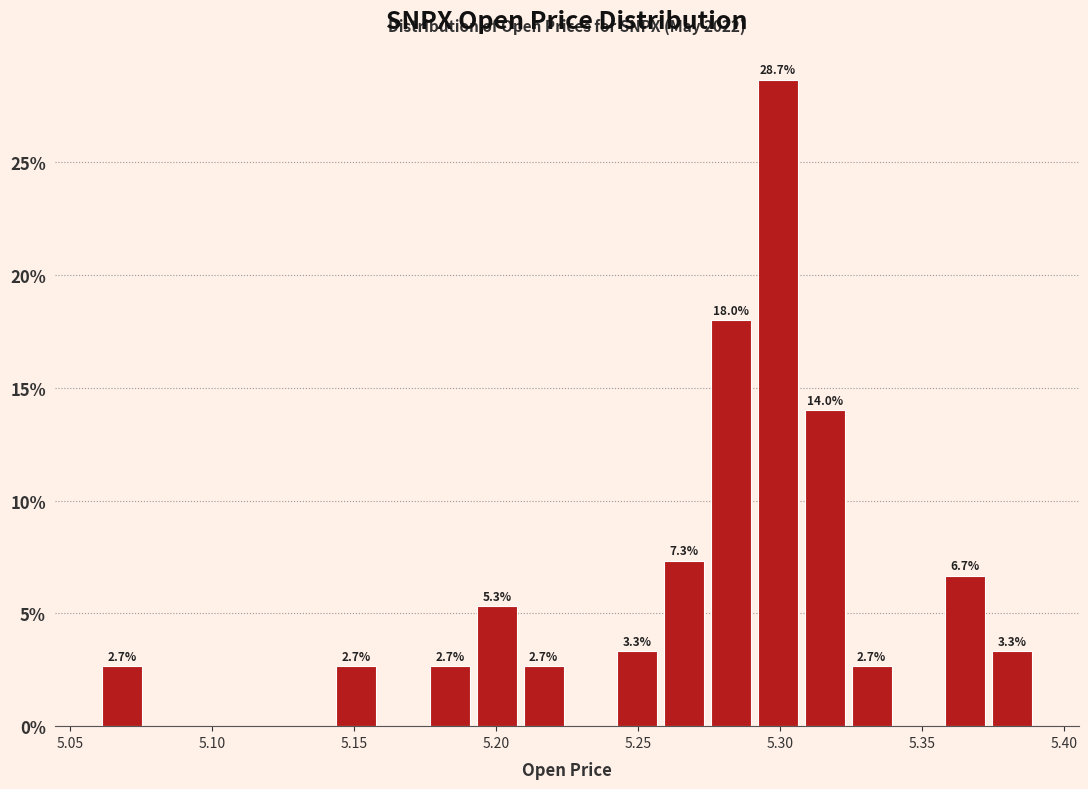

Read against the x-axis, roughly where is the centre of the tallest bar?

5.300